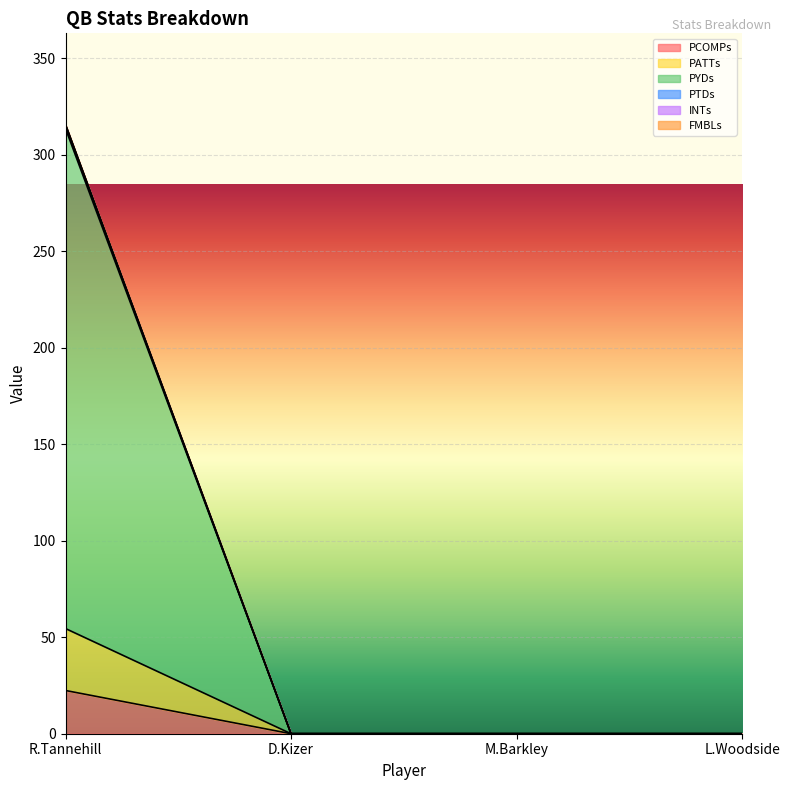

The PCOMPs series shows 0.0 at M.Barkley. True or false?

True